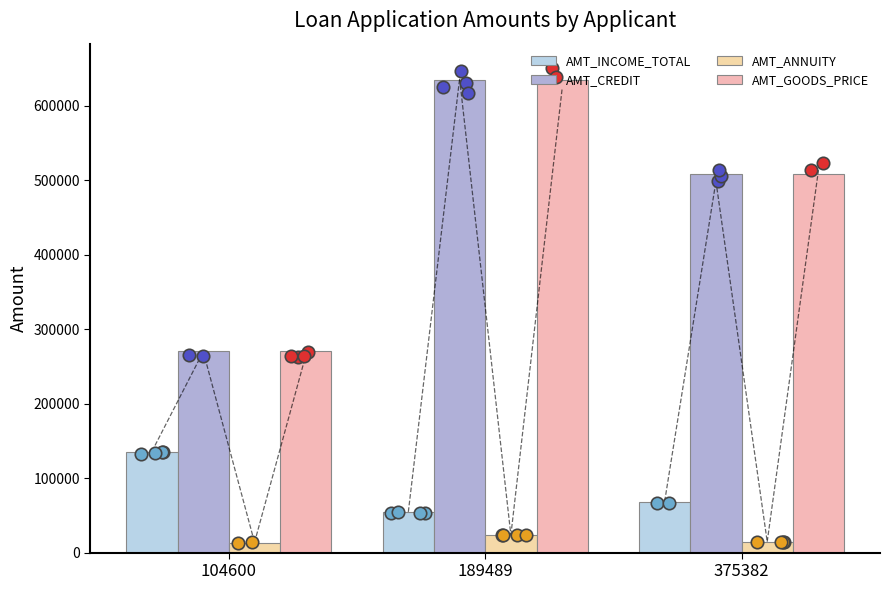

At which category is the sum across all series the highest?

189489